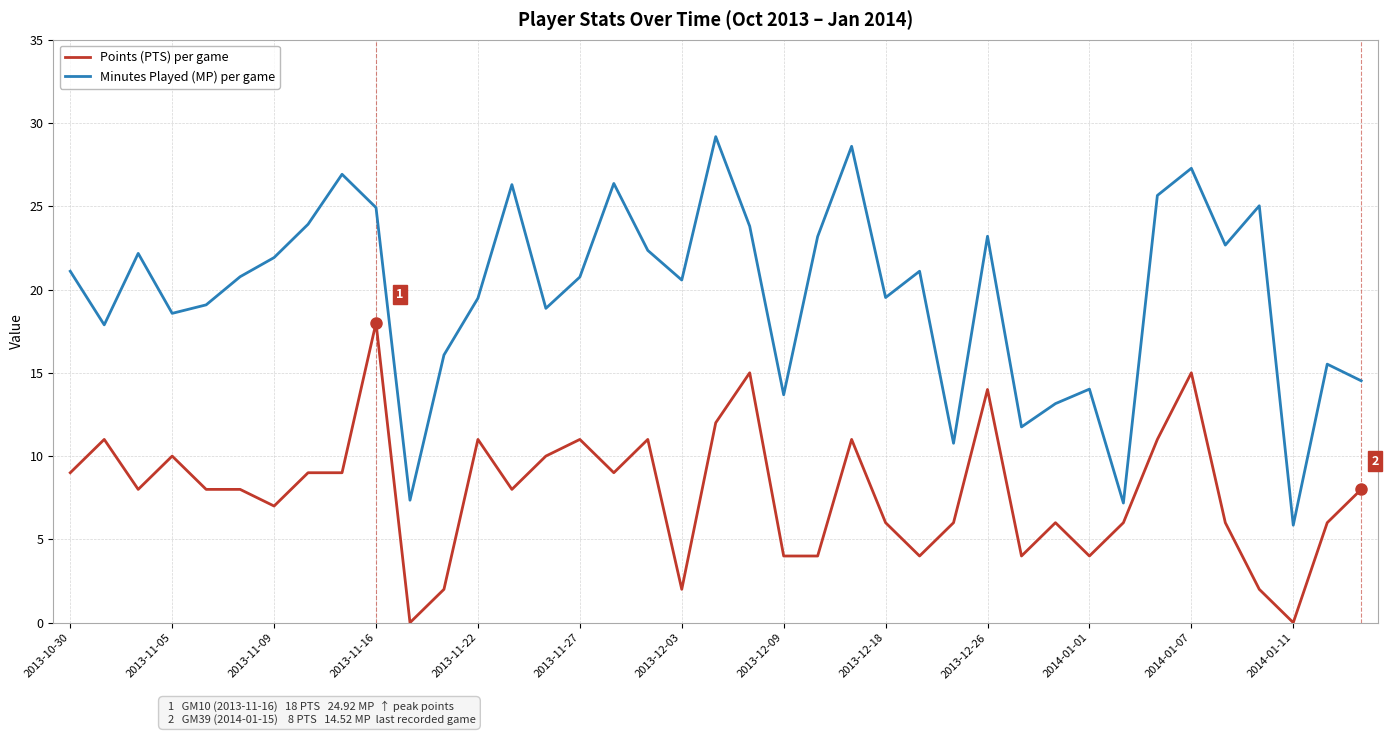

Count the number of data series in this chart.

2